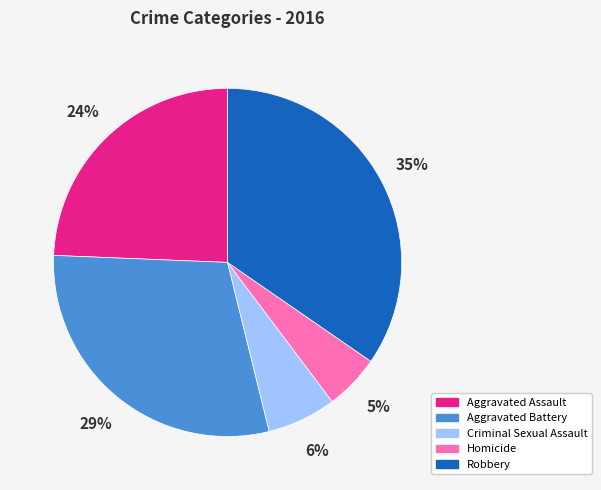

What is the largest slice in the pie chart?

Robbery